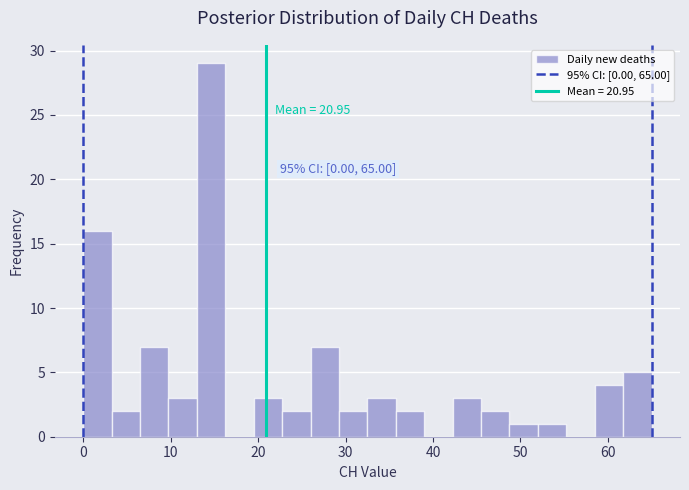

Read against the x-axis, roughly where is the centre of the tallest bar?

15